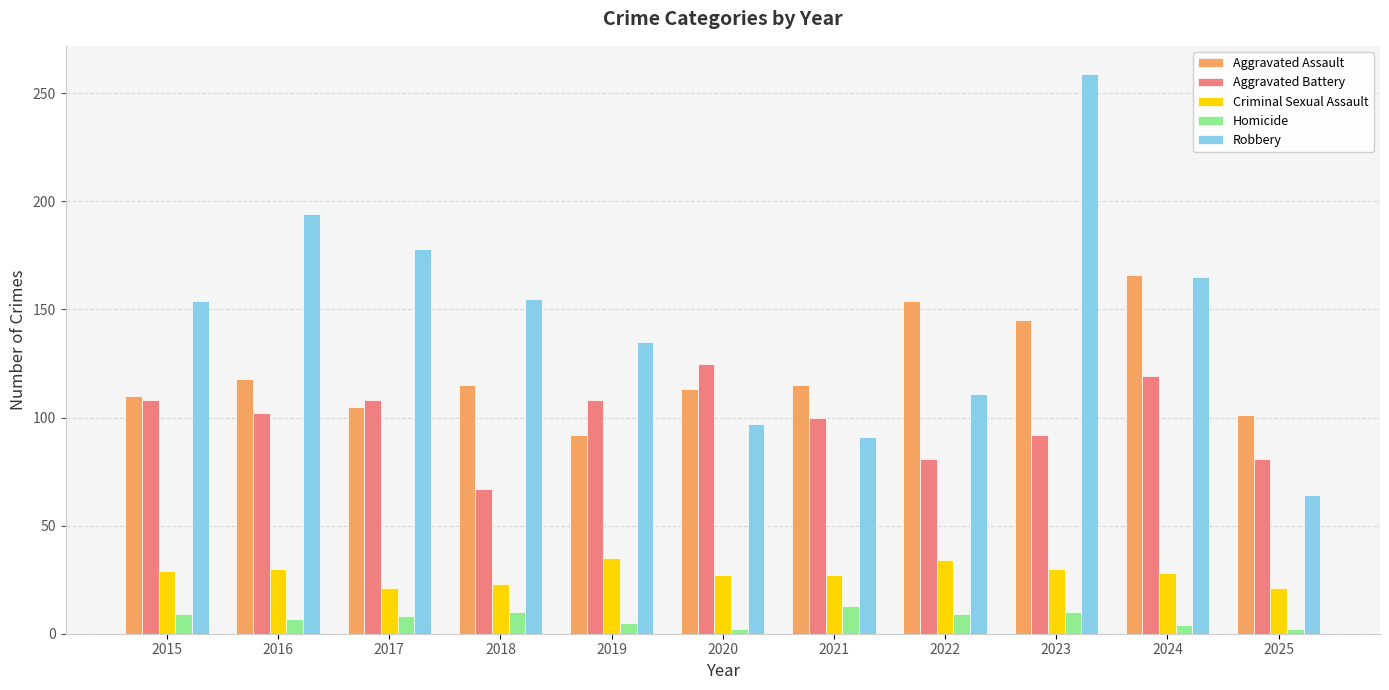

The value of Criminal Sexual Assault at 2019 is 35. True or false?

True